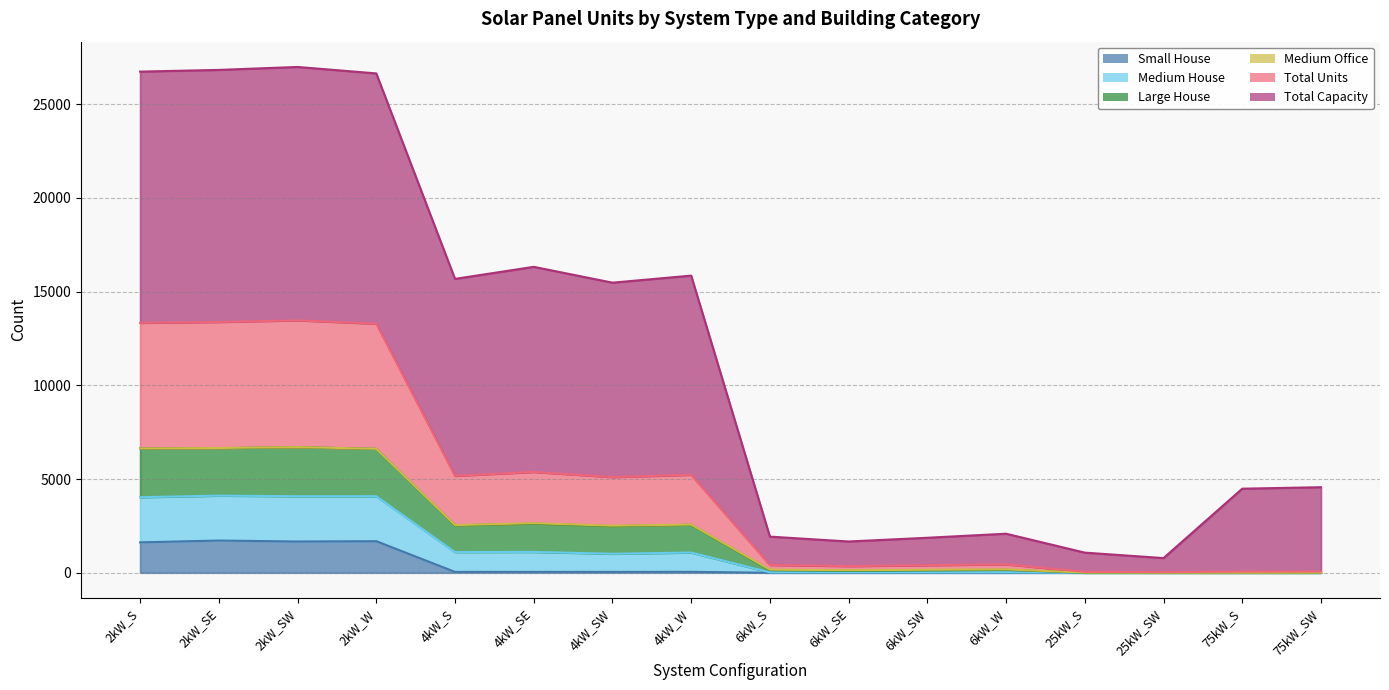

At which category does Total Units reach its first local peak?

2kW_SW